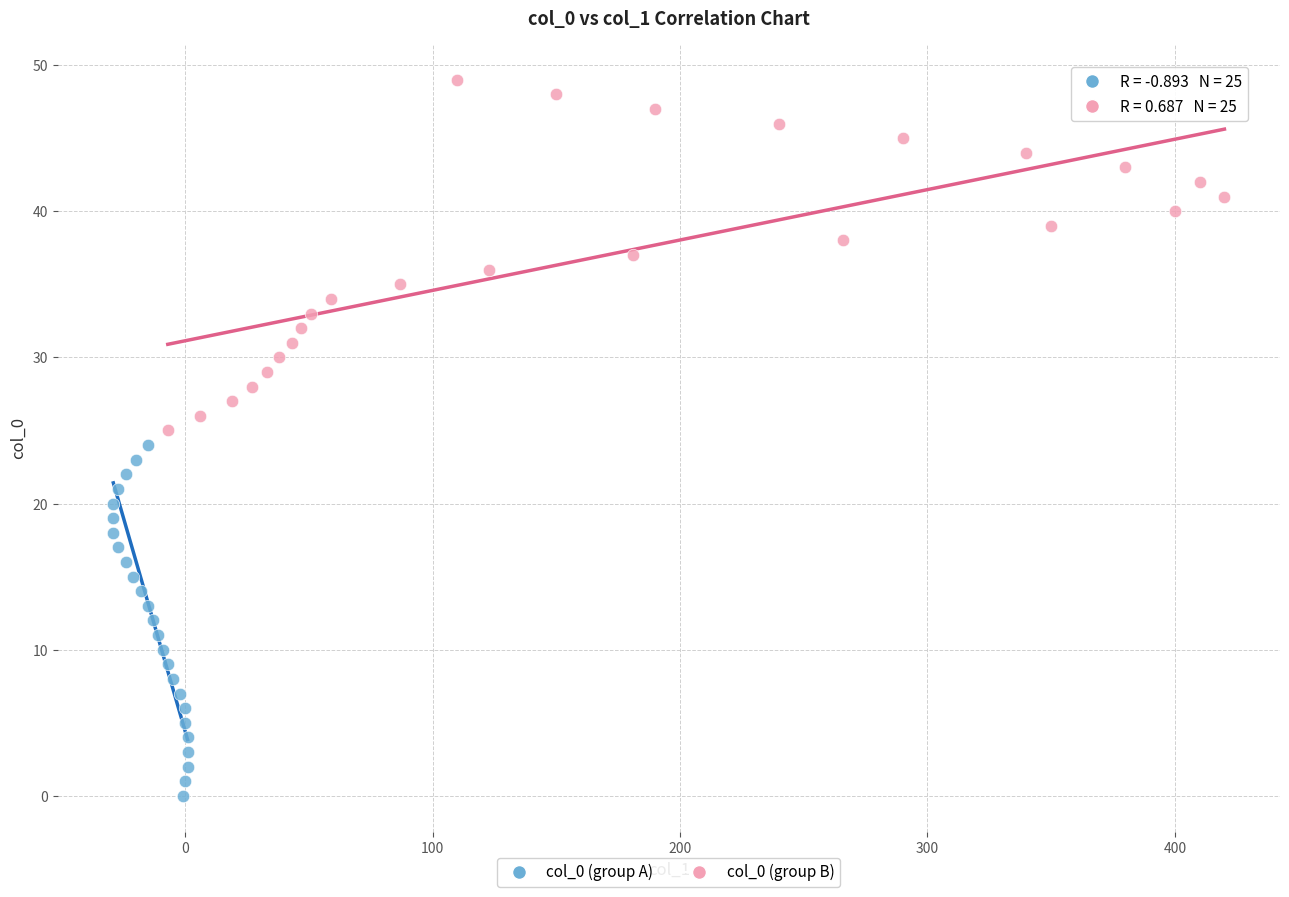

Which series reaches the maximum Y coordinate?

col_0 (group B)